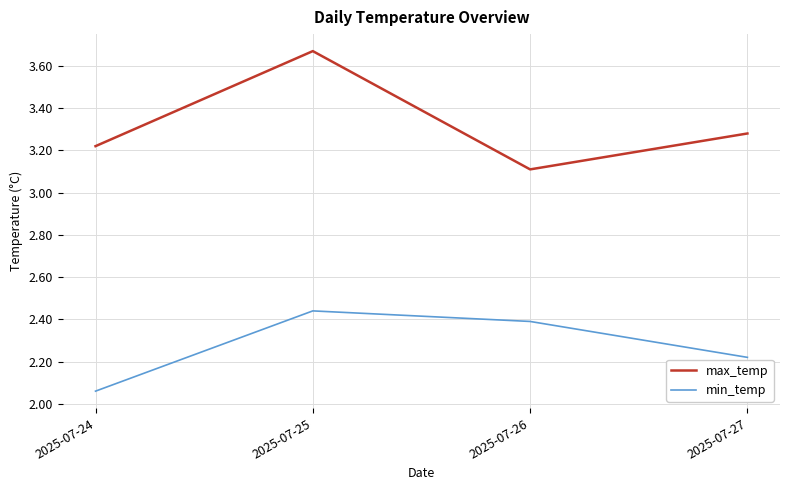

What are all the series names shown in the legend?

max_temp, min_temp